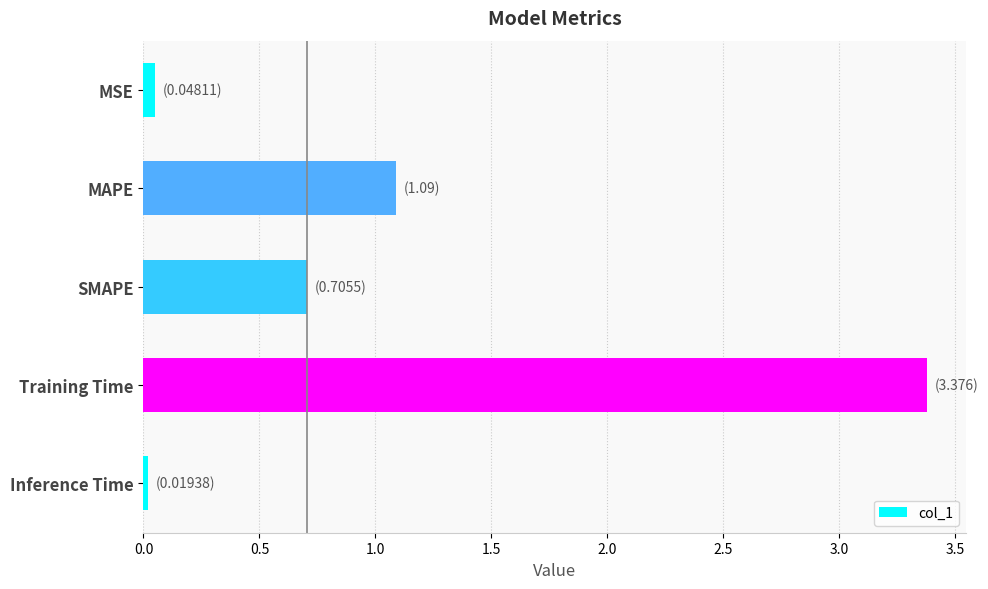

What is the difference between the second highest and minimum values?

1.1